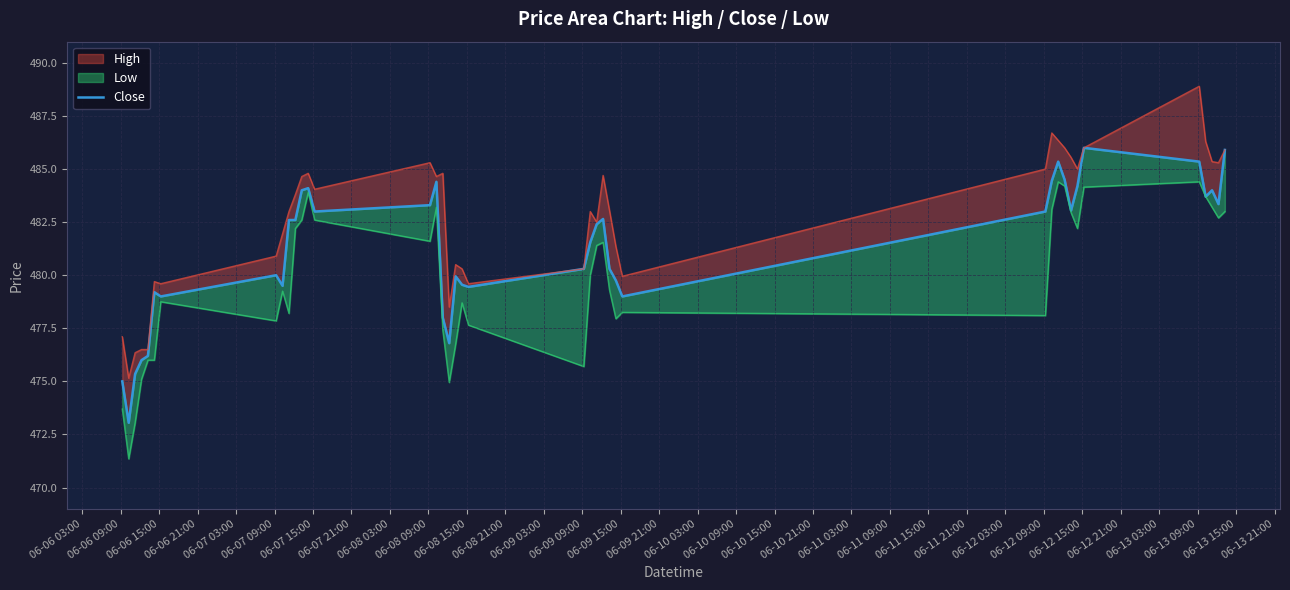

Reading left to right, list all the values displayed in this chart.

475.0	473.0	475.4	476.0	476.2	479.2	479.0	480.0	479.5	482.6	482.6	484.0	484.1	483.0	483.3	484.4	478.0	476.8	480.0	479.5	479.5	480.3	481.5	482.4	482.6	480.3	479.8	479.0	483.0	484.5	485.4	484.5	483.0	484.2	486.0	485.4	483.7	484.0	483.4	485.9